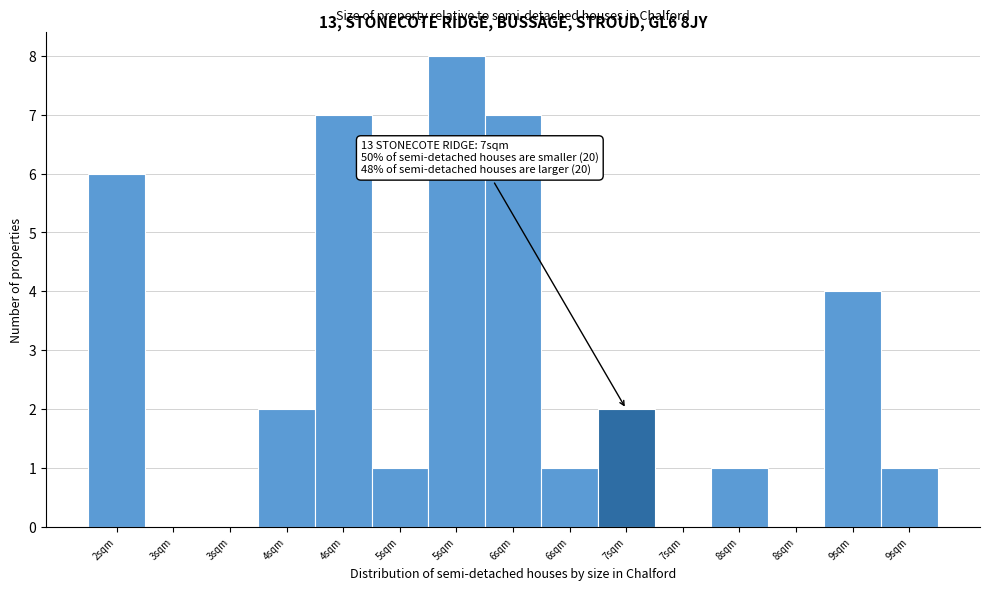

Are the bars horizontal?

No